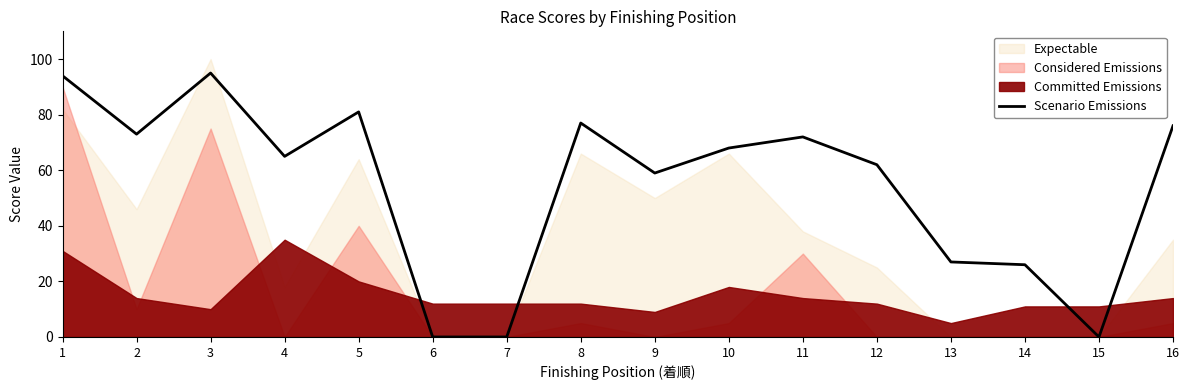

Where is the first local minimum?

2